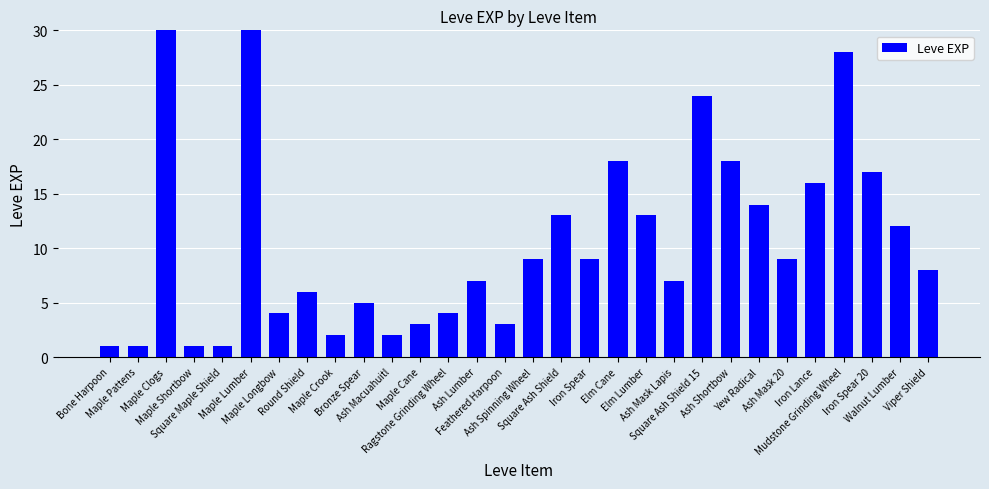

Count the number of data series in this chart.

1